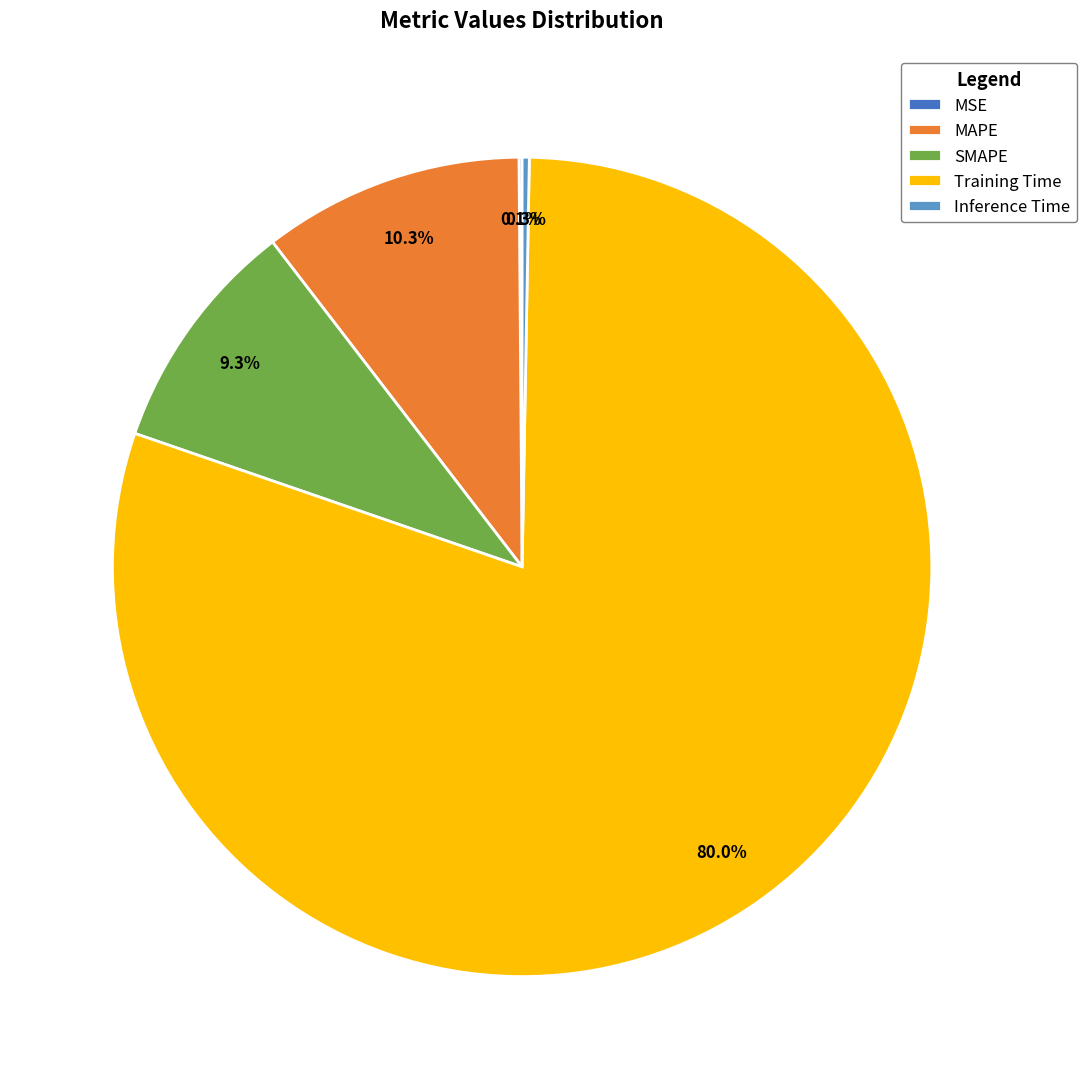

Does Training Time represent more than half of the total?

Yes